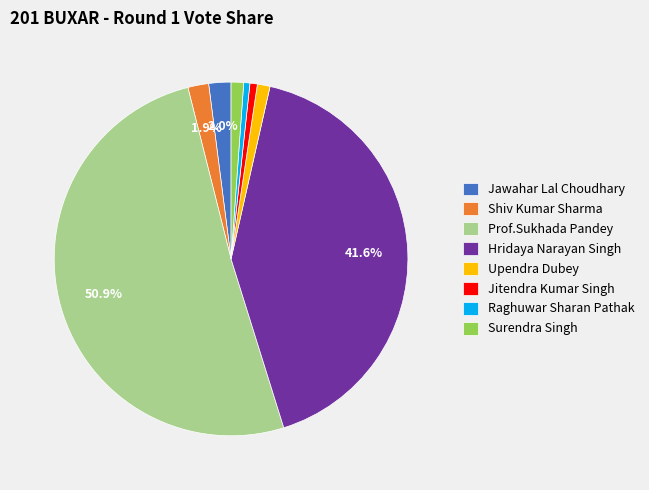

What portion of the pie excludes Hridaya Narayan Singh?

58.4%